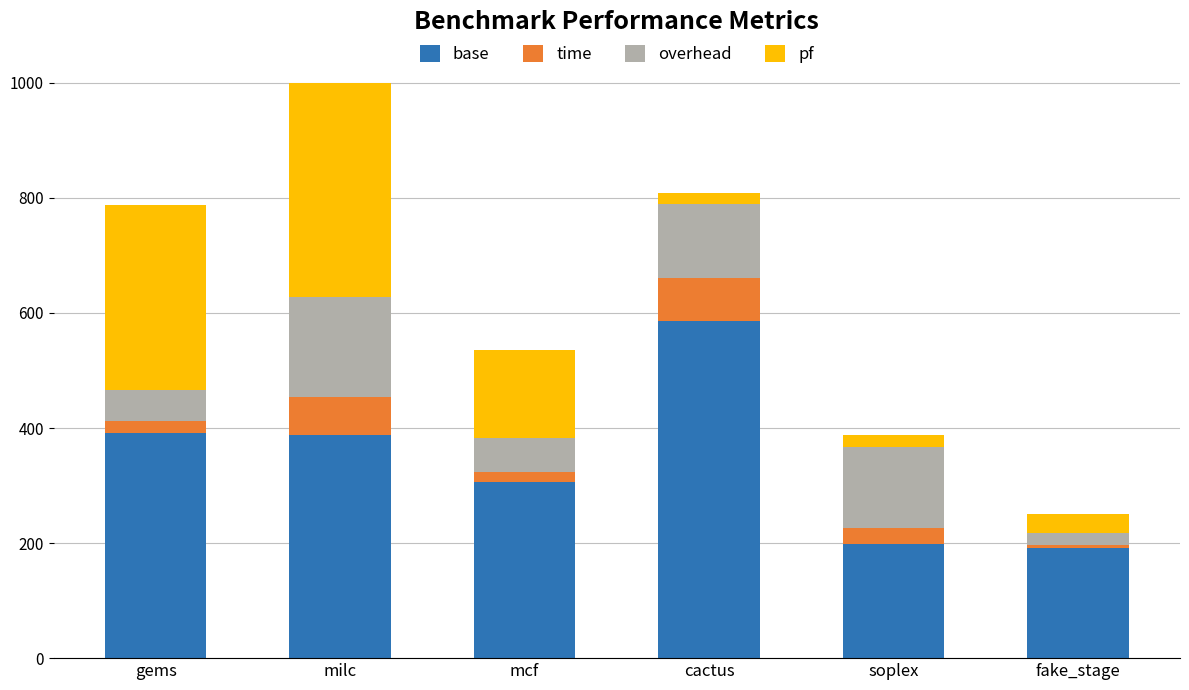

What is the lowest value of the base series?

192.0